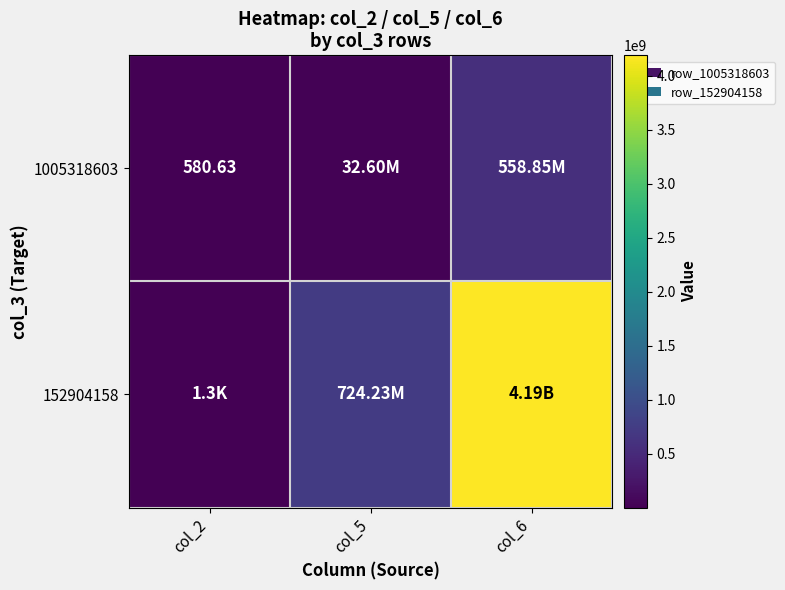

Rank the categories by 152904158 value from highest to lowest.

col_6, col_5, col_2